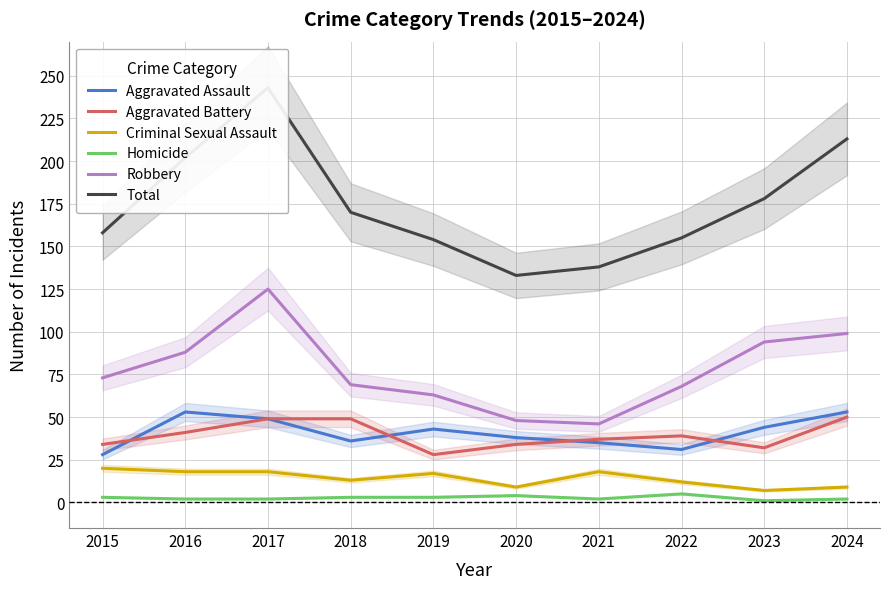

Between 2016 and 2018, which series saw the biggest shift?

Total